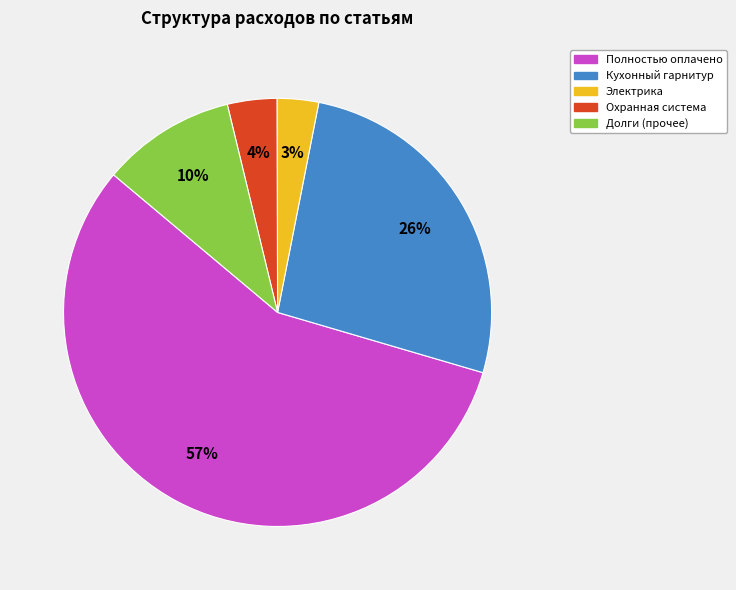

Is there any slice that represents more than half of the pie?

Yes